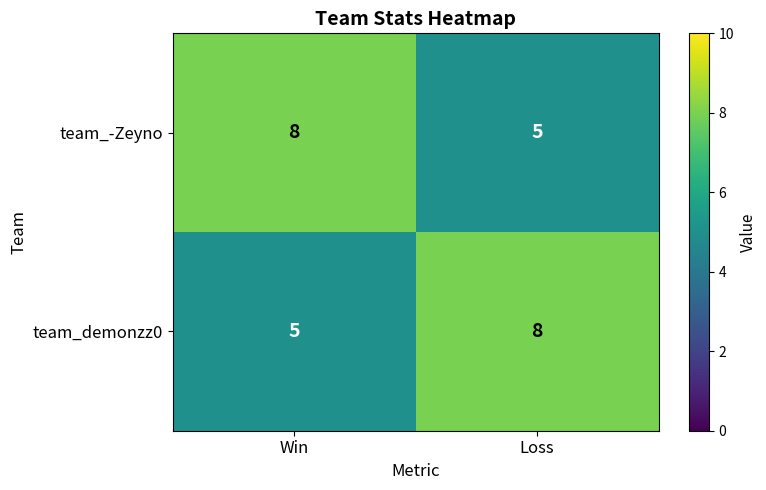

At which label does team_demonzz0 reach its peak?

Loss